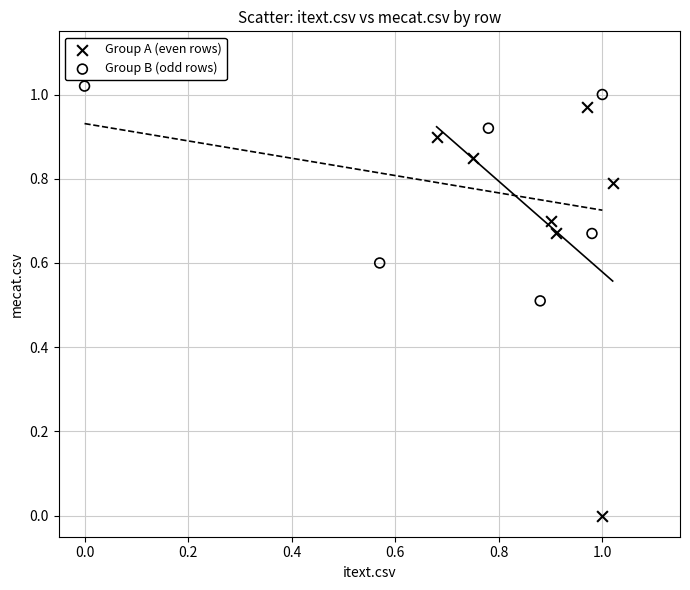

Which series reaches the maximum Y coordinate?

Group B (odd rows)